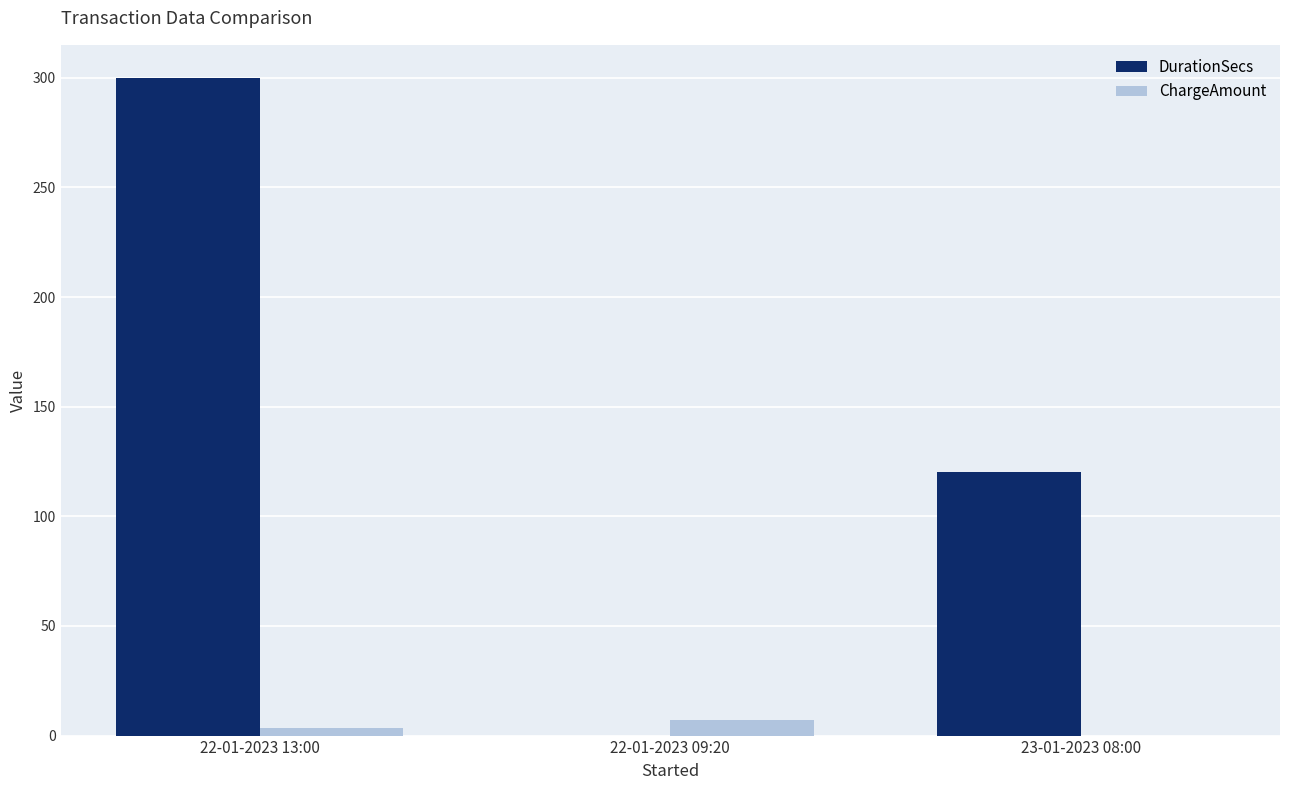

Which label corresponds to the largest value in the chart?

22-01-2023 13:00